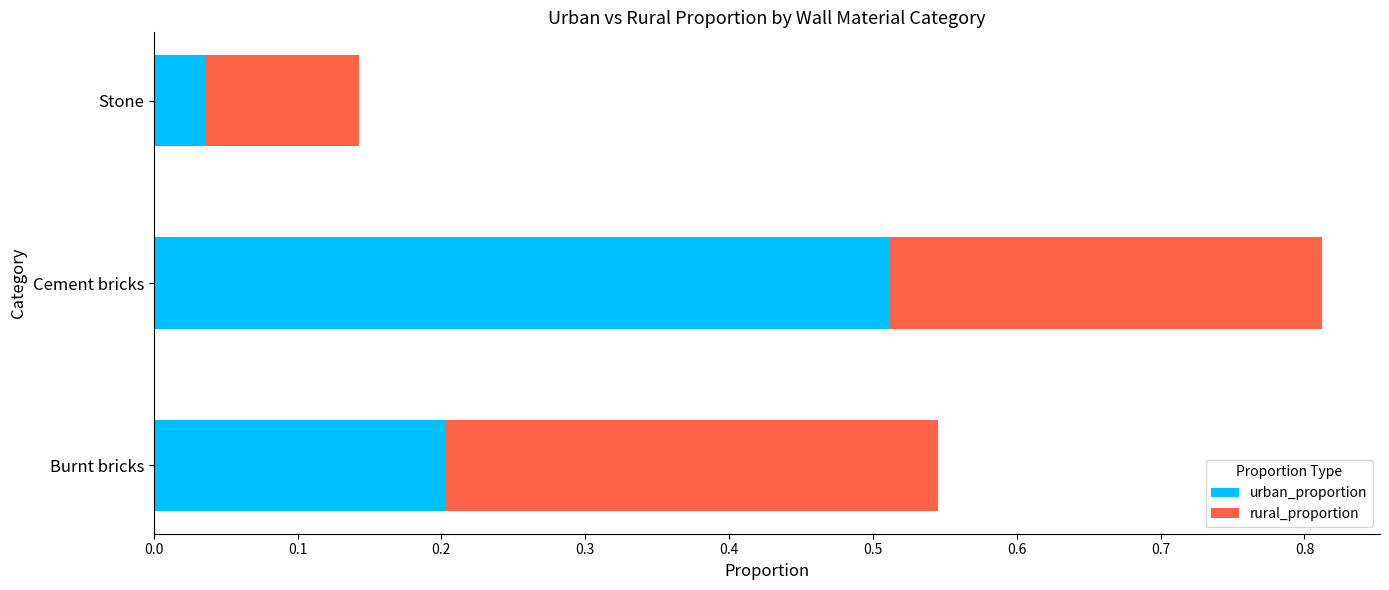

Where is urban_proportion nearest to the value 0?

Stone